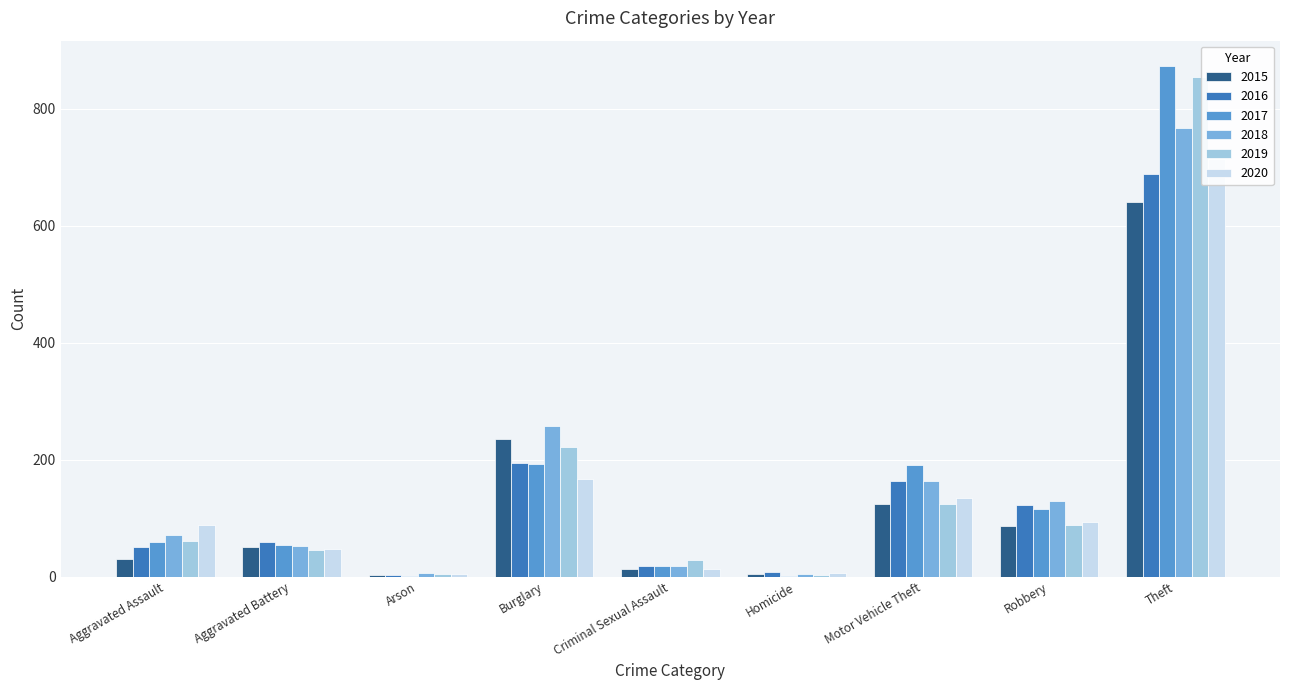

Where does the 2019 series first go above 61?

Burglary